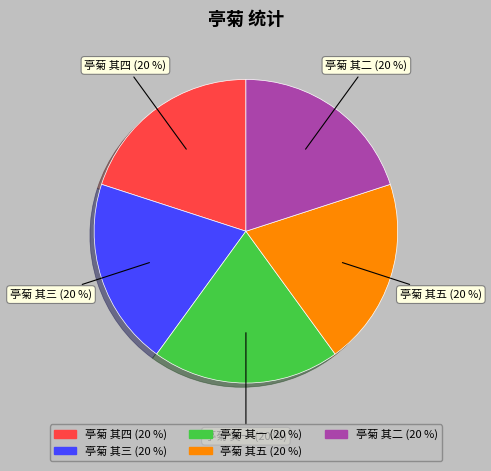

How many segments does this pie chart have?

5